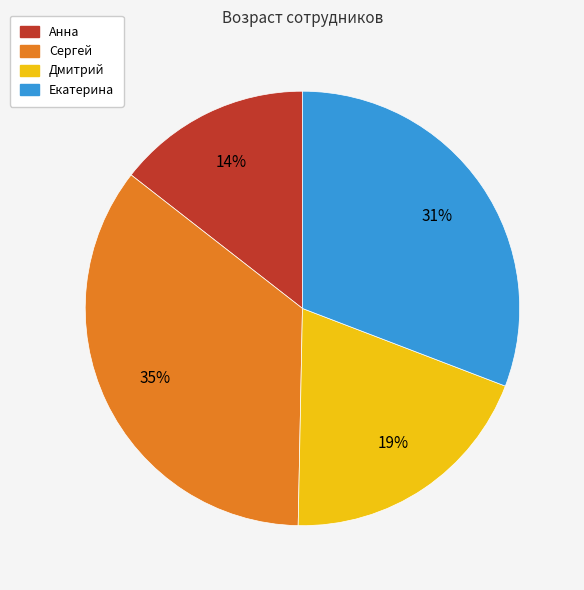

To the nearest percent, what is the difference between the largest and smallest slice percentages?

21%